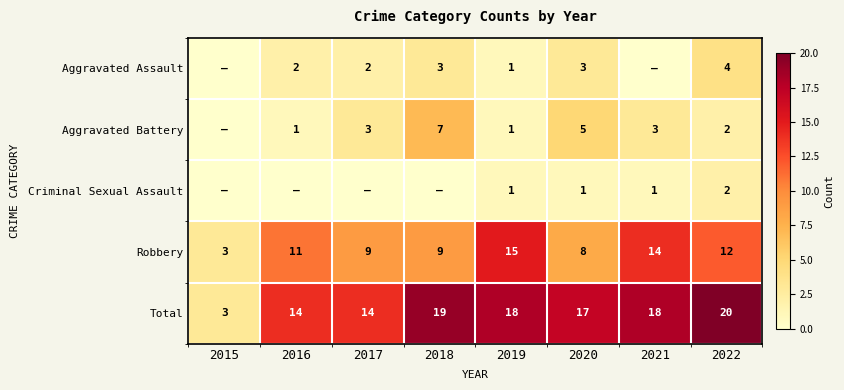

Which category has the highest value across all series?

2022